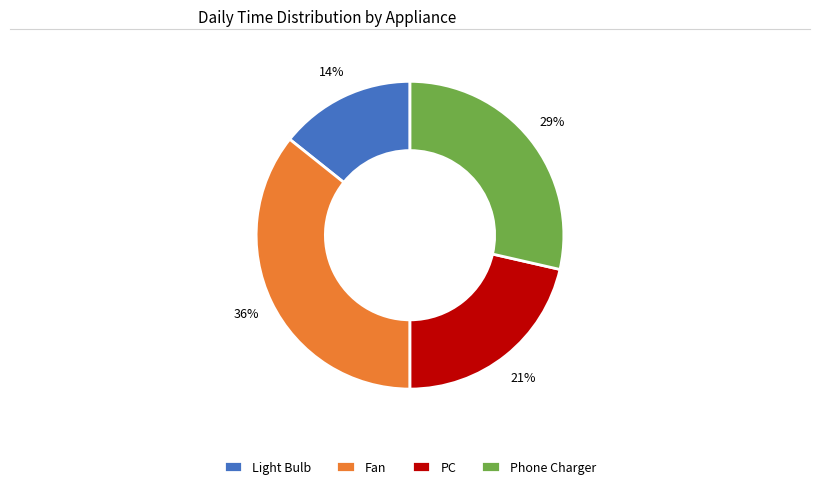

To the nearest percent, what percentage of the pie is PC?

21%